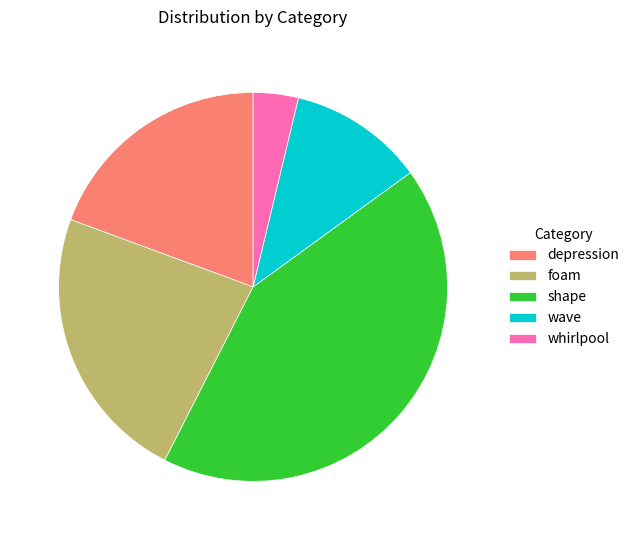

Approximately how many times larger is the value at foam compared to depression?

1.2